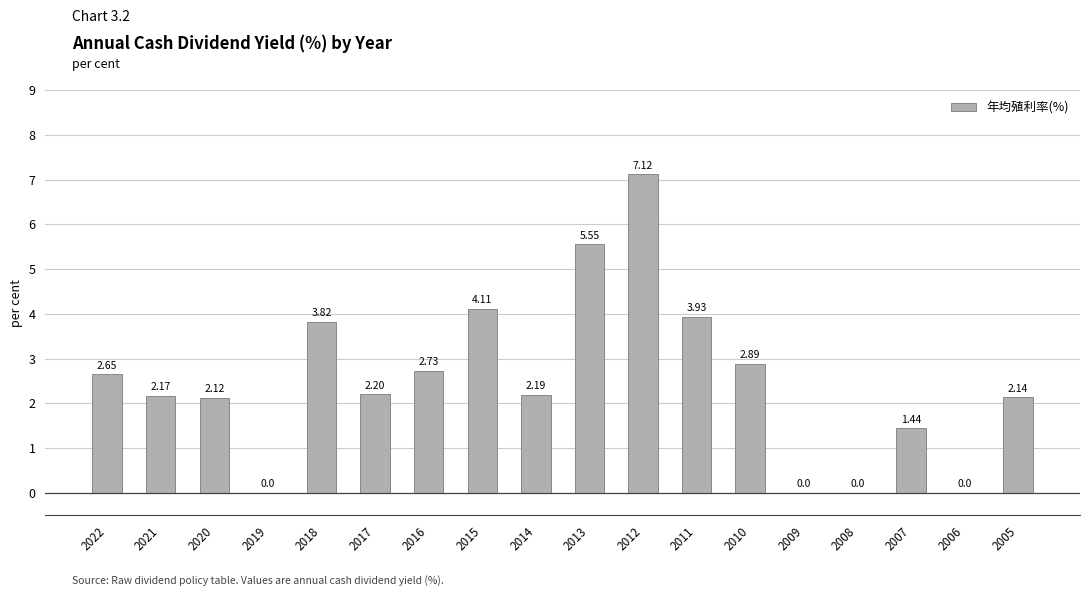

Approximately how many times larger is the value at 2015 compared to 2011?

1.0